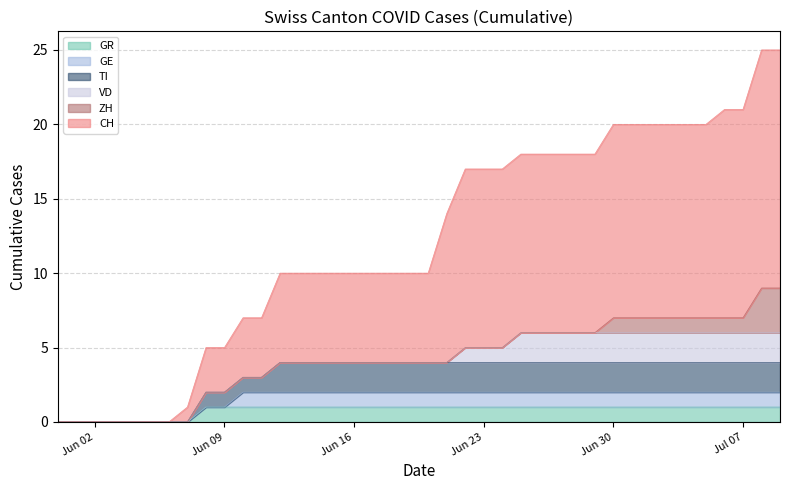

True or false: TI and CH cross at least once.

False